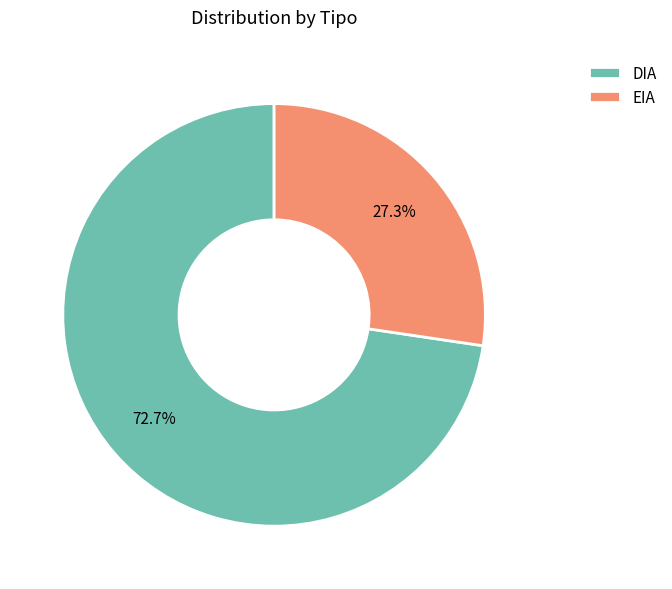

To the nearest percent, what is the average slice percentage?

50%